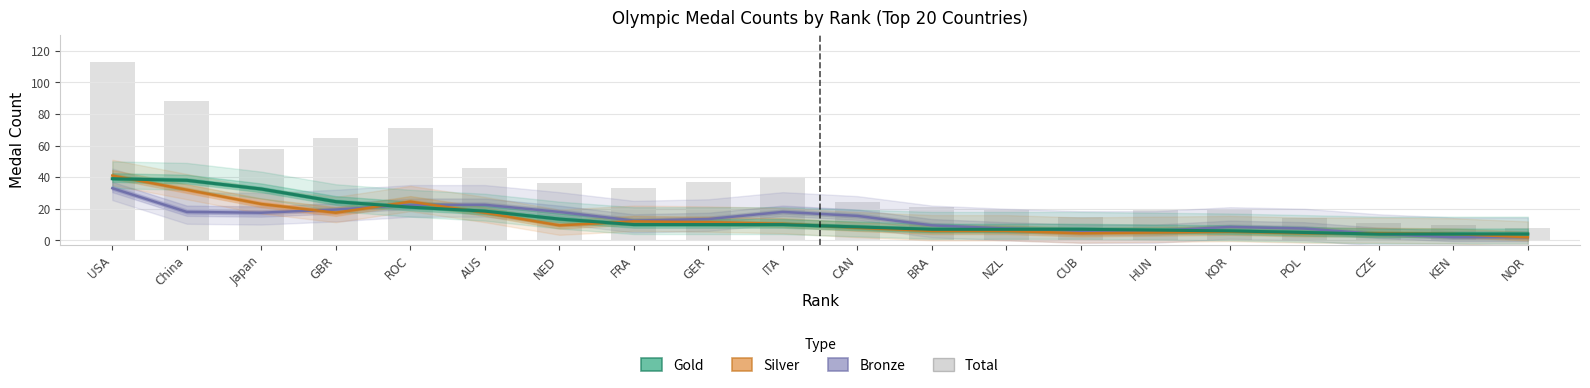

Reading right to left, list all the values displayed in this chart.

Bronze: NOR=2.0	KEN=2.0	CZE=4.0	POL=7.5	KOR=8.5	HUN=6.0	CUB=6.0	NZL=7.5	BRA=9.5	CAN=15.5	ITA=18.0	GER=13.5	FRA=12.5	NED=18.0	AUS=22.5	ROC=22.5	GBR=19.5	Japan=17.5	China=18.0	USA=33.0
Silver: NOR=2.0	KEN=4.0	CZE=4.5	POL=4.5	KOR=5.5	HUN=5.0	CUB=4.5	NZL=6.0	BRA=6.0	CAN=8.0	ITA=10.5	GER=11.5	FRA=12.0	NED=9.5	AUS=17.5	ROC=24.5	GBR=17.5	Japan=23.0	China=32.0	USA=41.0
Gold: NOR=4.0	KEN=4.0	CZE=4.0	POL=5.0	KOR=6.0	HUN=6.5	CUB=7.0	NZL=7.0	BRA=7.0	CAN=8.5	ITA=10.0	GER=10.0	FRA=10.0	NED=13.5	AUS=18.5	ROC=21.0	GBR=24.5	Japan=32.5	China=38.0	USA=39.0
Total: NOR=8.0	KEN=10.0	CZE=11.0	POL=14.0	KOR=20.0	HUN=20.0	CUB=15.0	NZL=20.0	BRA=21.0	CAN=24.0	ITA=40.0	GER=37.0	FRA=33.0	NED=36.0	AUS=46.0	ROC=71.0	GBR=65.0	Japan=58.0	China=88.0	USA=113.0